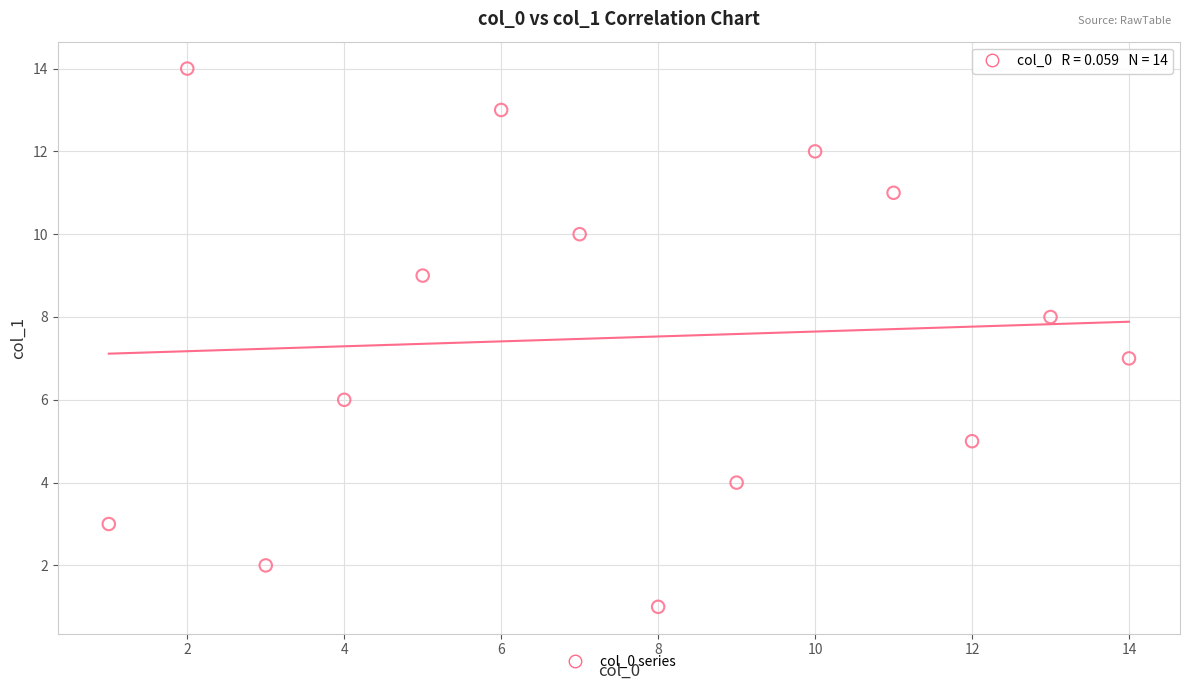

What is the range of X values (max minus min)?

13